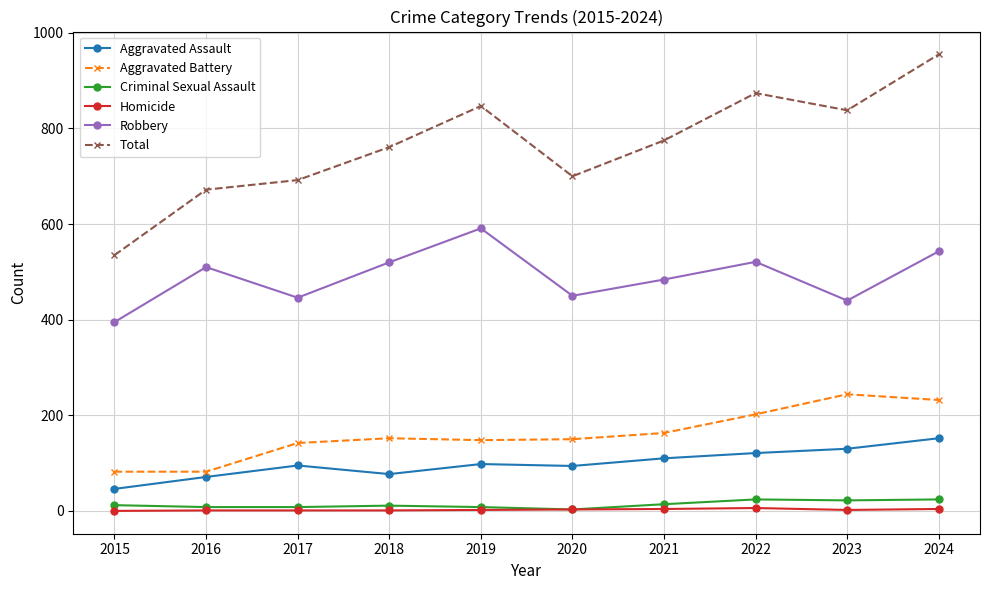

What is the difference between the maximum and second lowest values in the Robbery series?

151